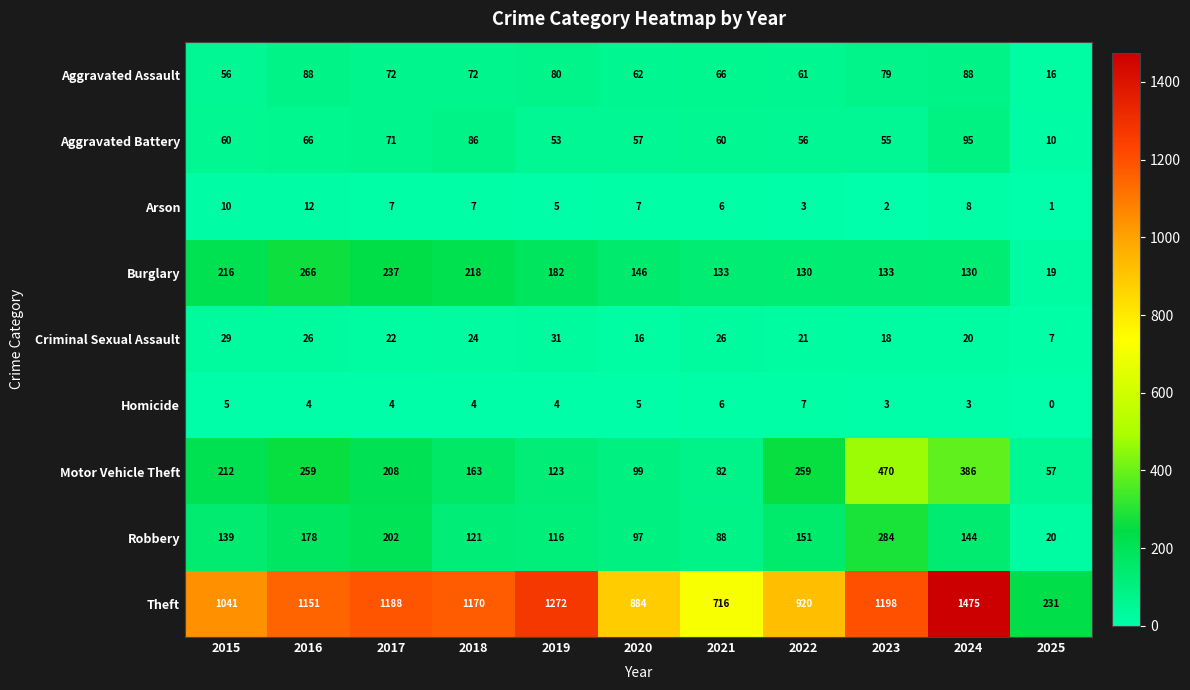

At which category is the sum across all series the highest?

2024